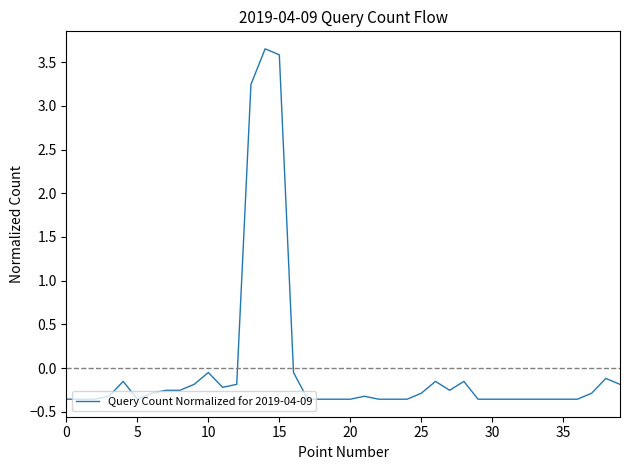

What is the difference between the maximum and minimum values?

4.0